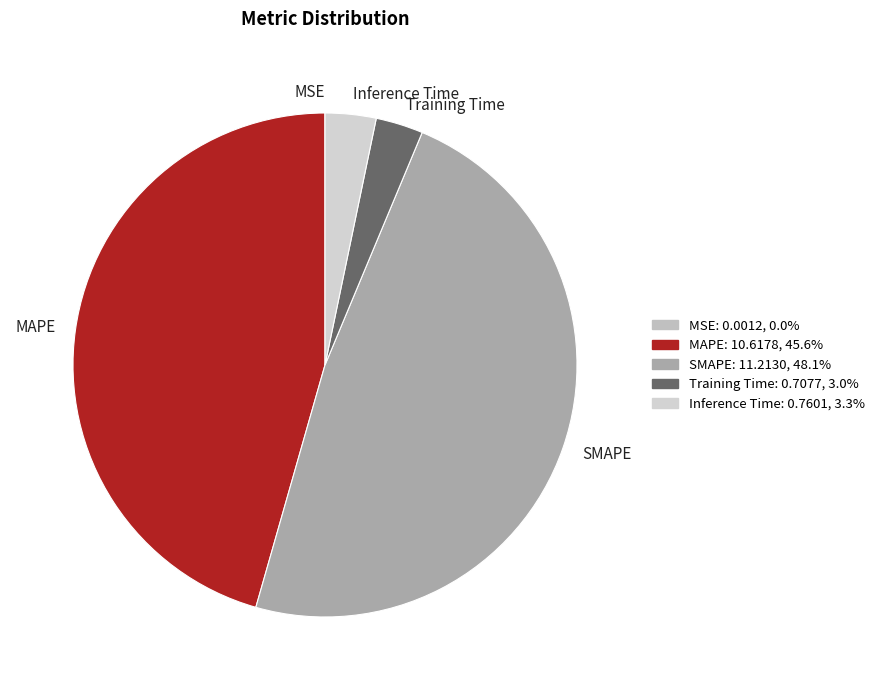

What is the largest slice in the pie chart?

SMAPE